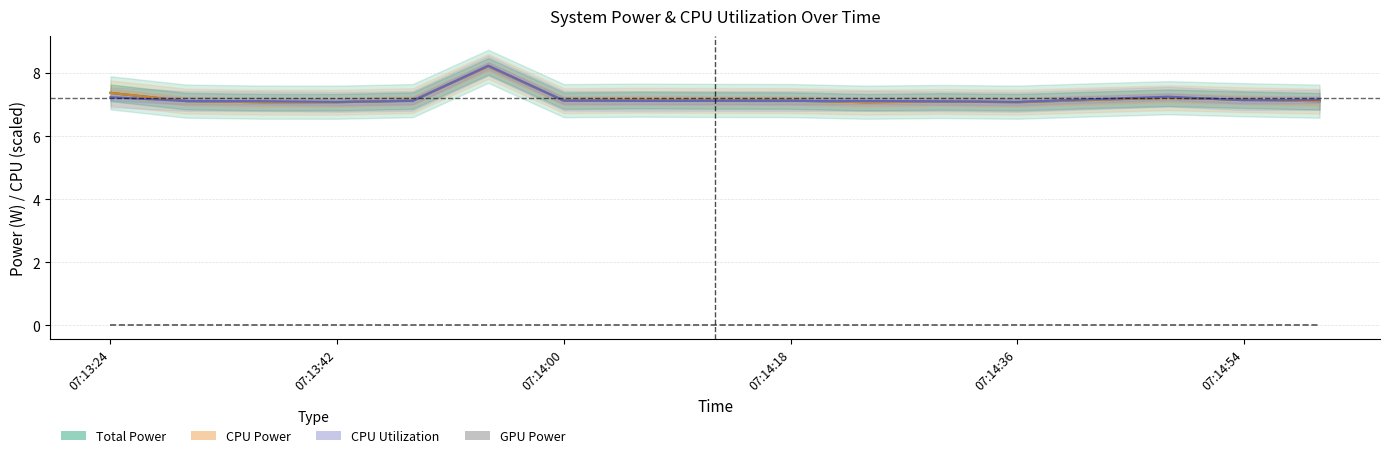

Which label corresponds to the smallest value in the chart?

07:13:24